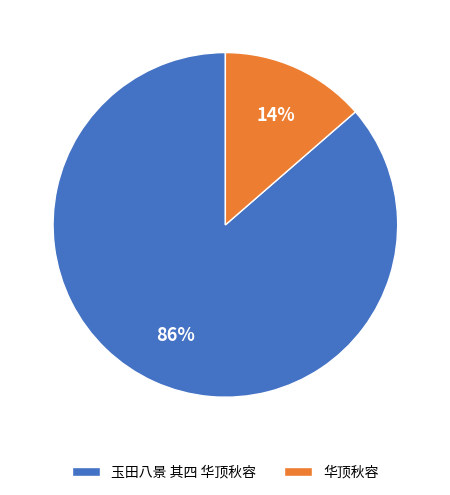

Is the sum of 华顶秋容 and 玉田八景 其四 华顶秋容 greater than half?

Yes